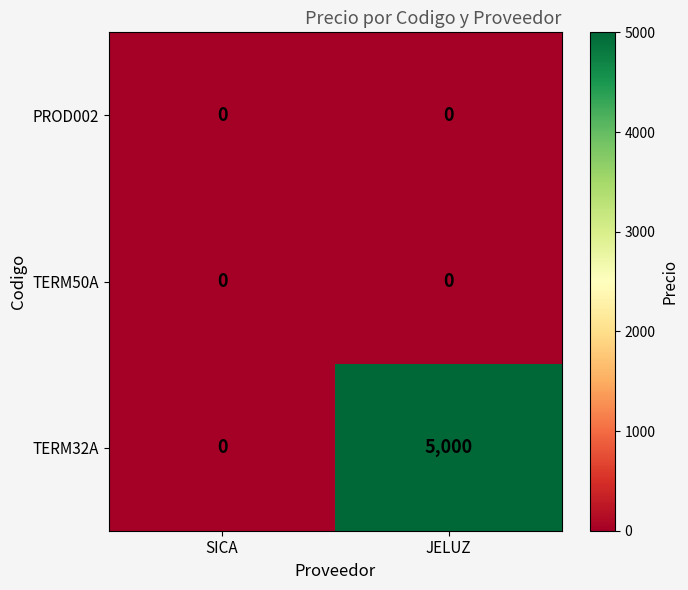

True or false: TERM32A has a value of 0 at SICA.

True